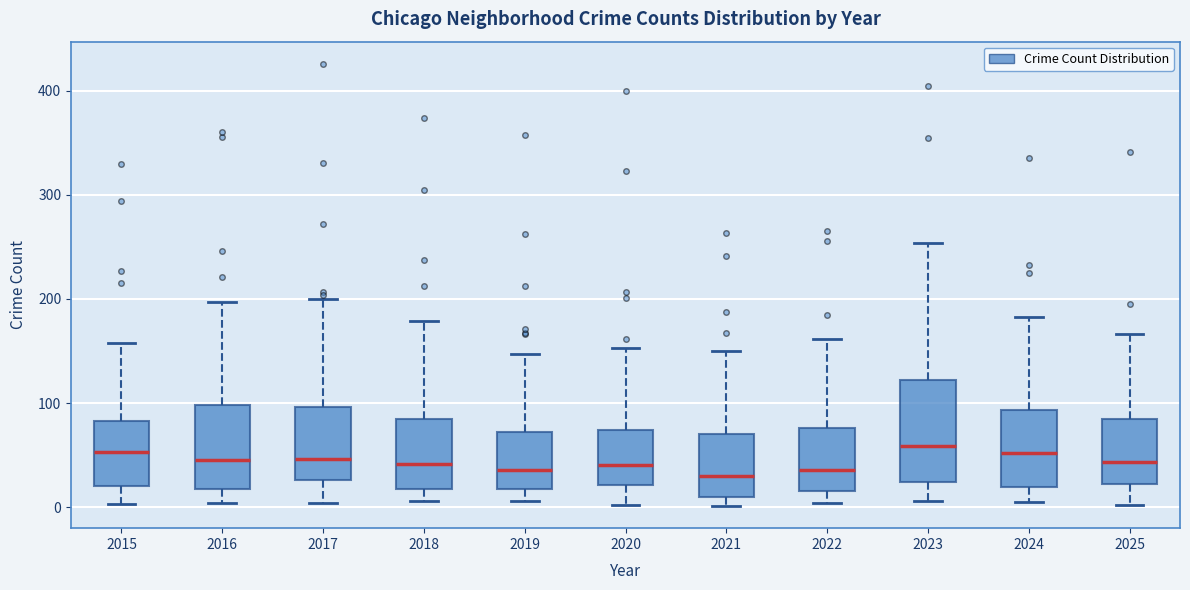

Where does the lower whisker of the box at x = 2025 end on the y-axis? The values are not printed on the chart, so give them approximately, as read against the axis.

0